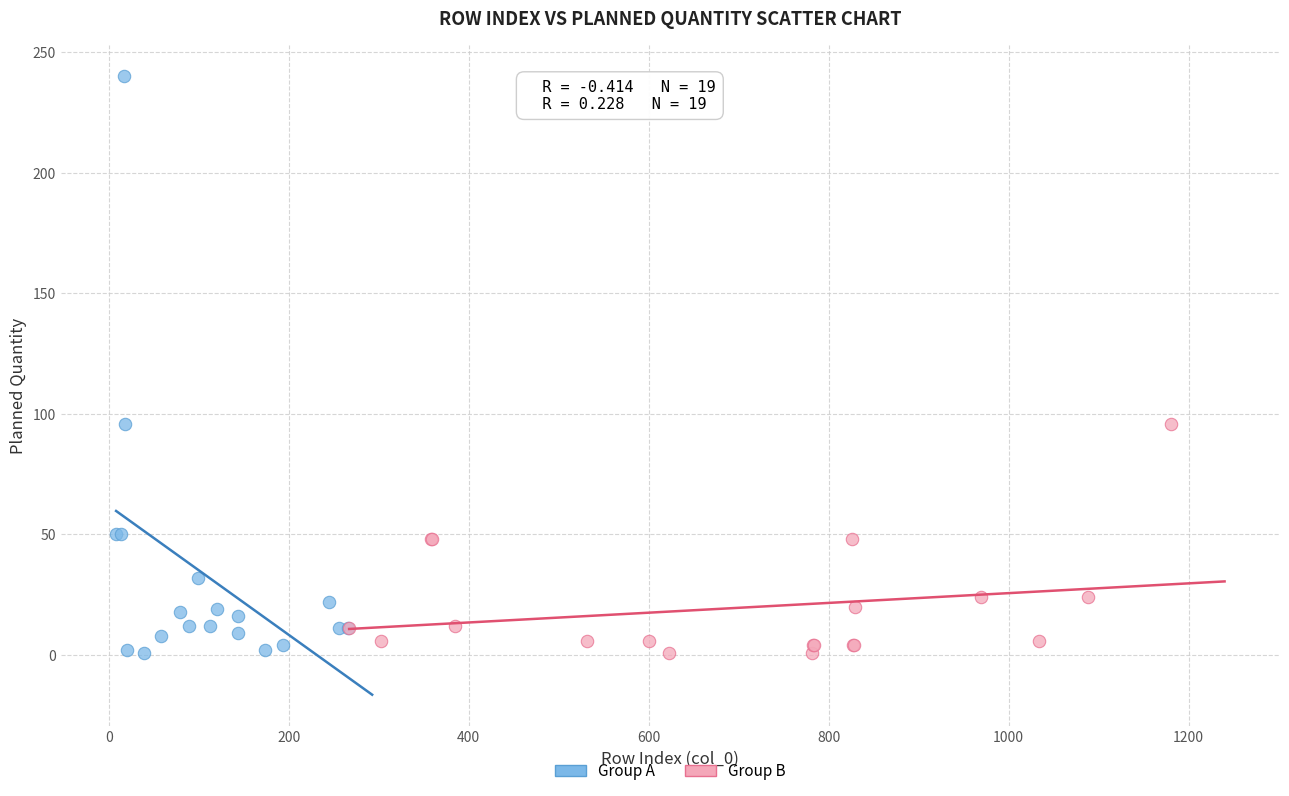

Which series has the largest Y range (max minus min)?

Group A